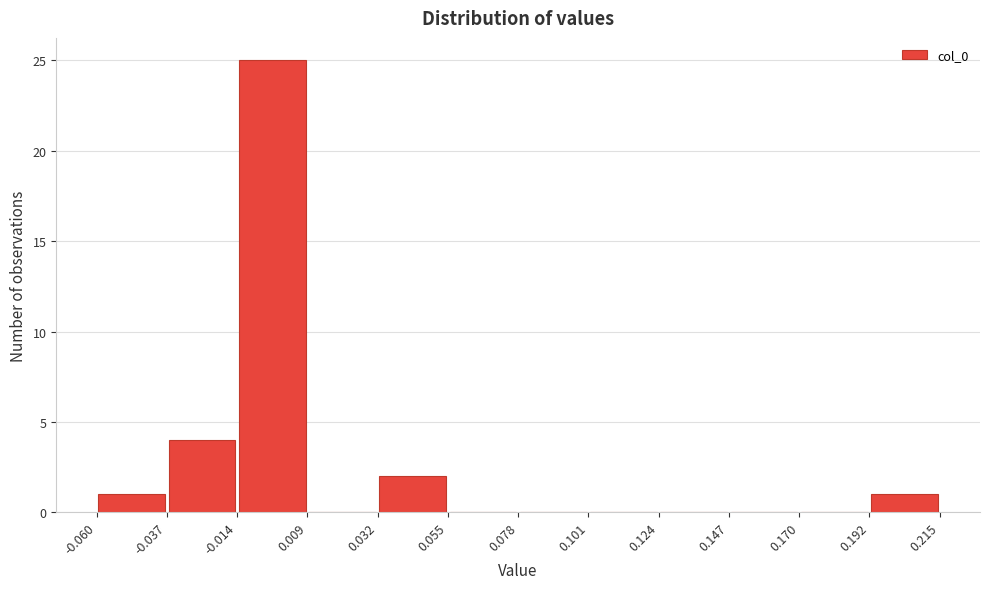

How tall is the bar that spans -0.037 to -0.014 on the x-axis? The values are not printed on the chart, so give them approximately, as read against the axis.

4